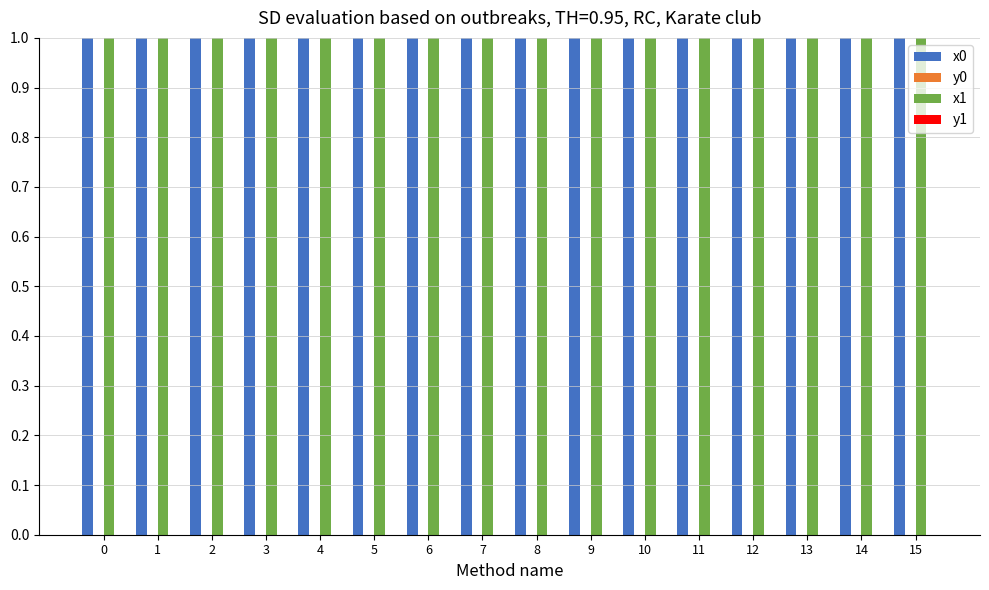

The x1 series shows 0.4 at 0. True or false?

False